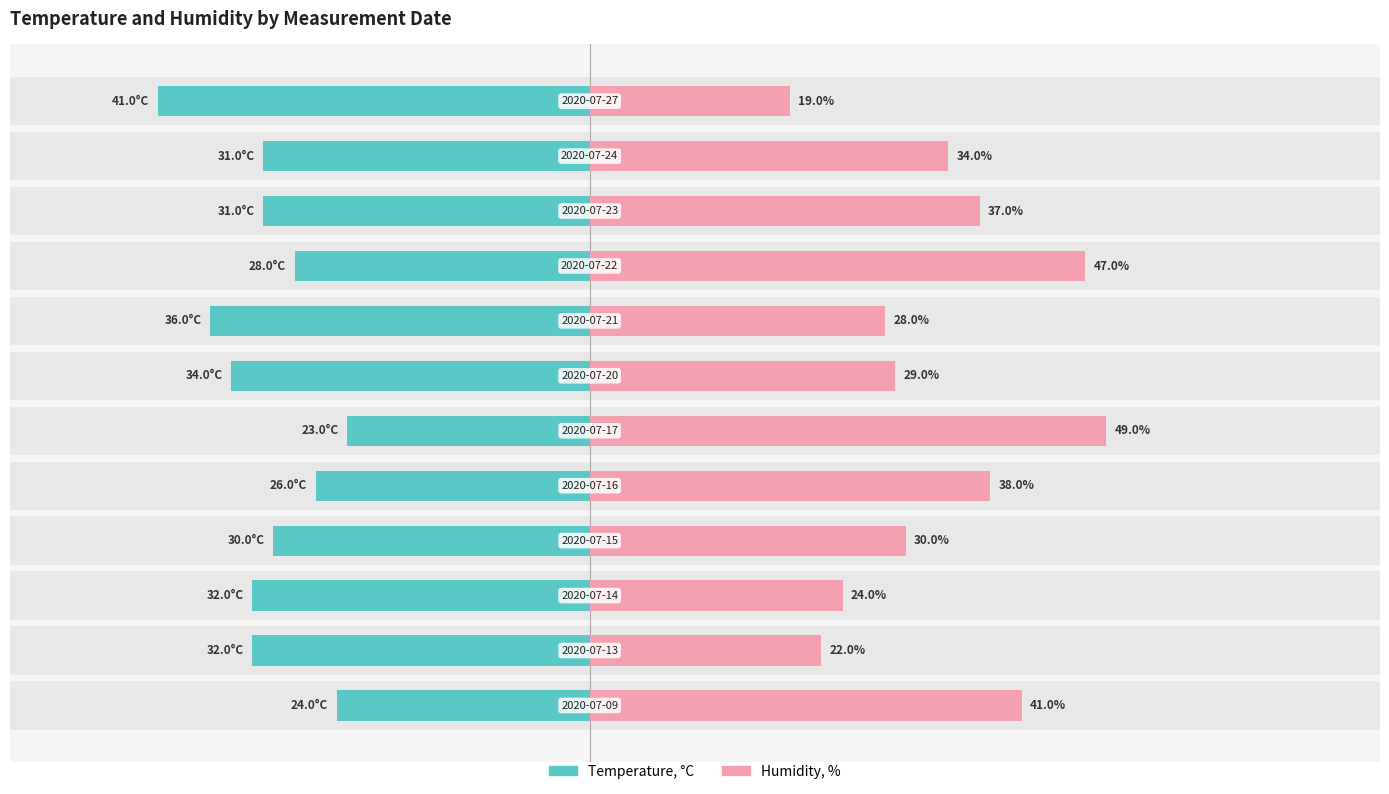

At how many categories does at least one series exceed 19?

12